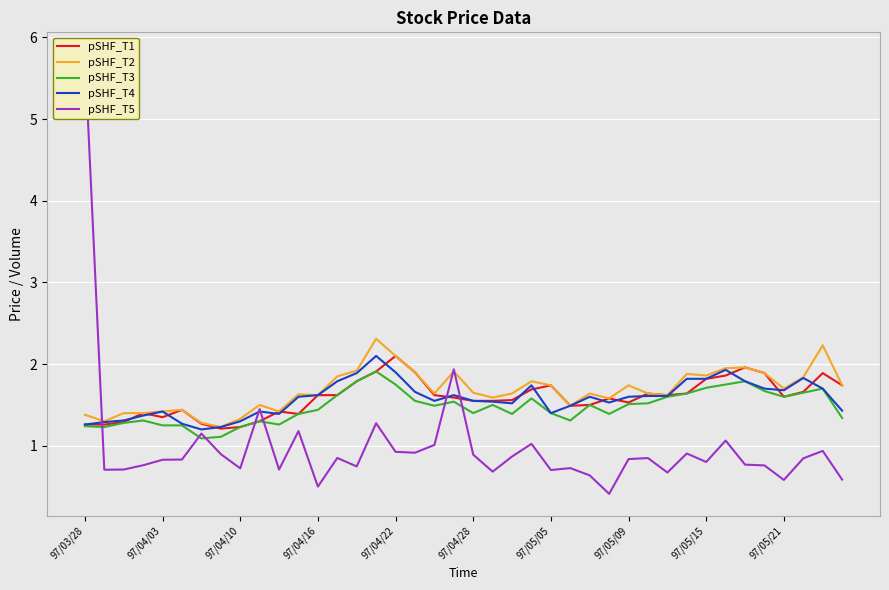

At which category is the sum across all series the highest?

97/03/28